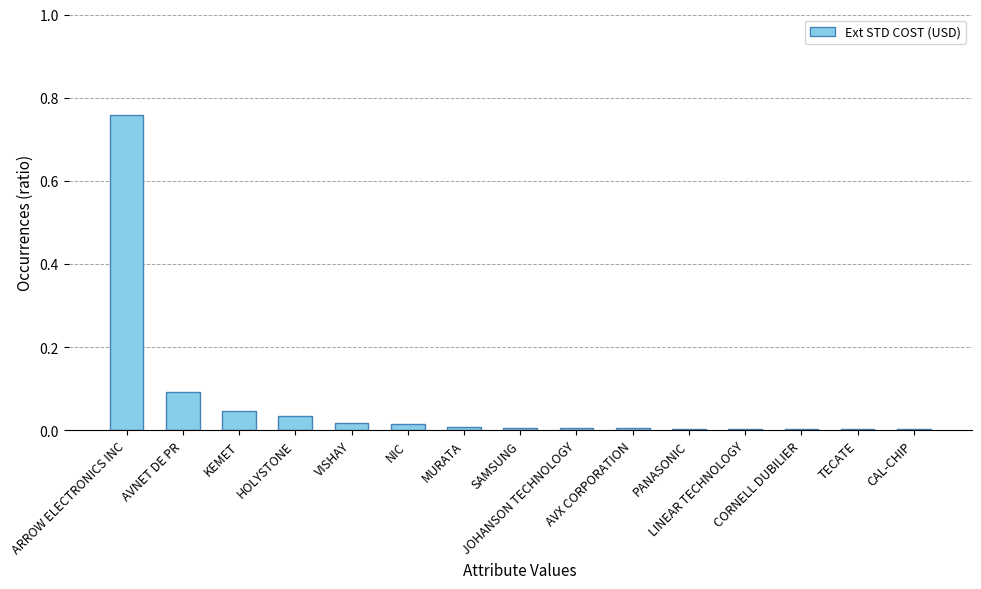

What is the sum of all values?

1.0